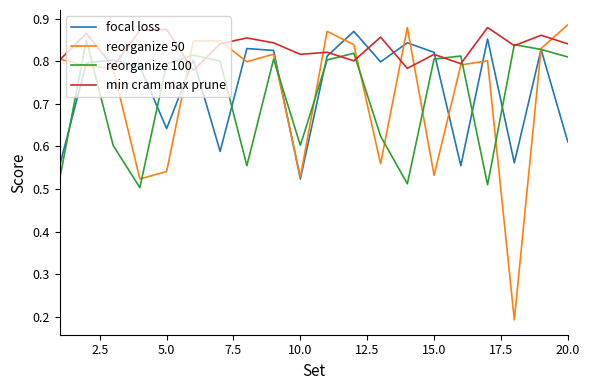

Rank the series by their maximum value, from highest to lowest.

reorganize 50, min cram max prune, focal loss, reorganize 100